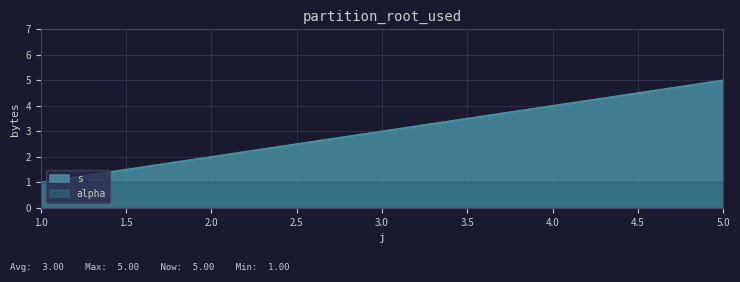

Where does the data first go above 3?

4